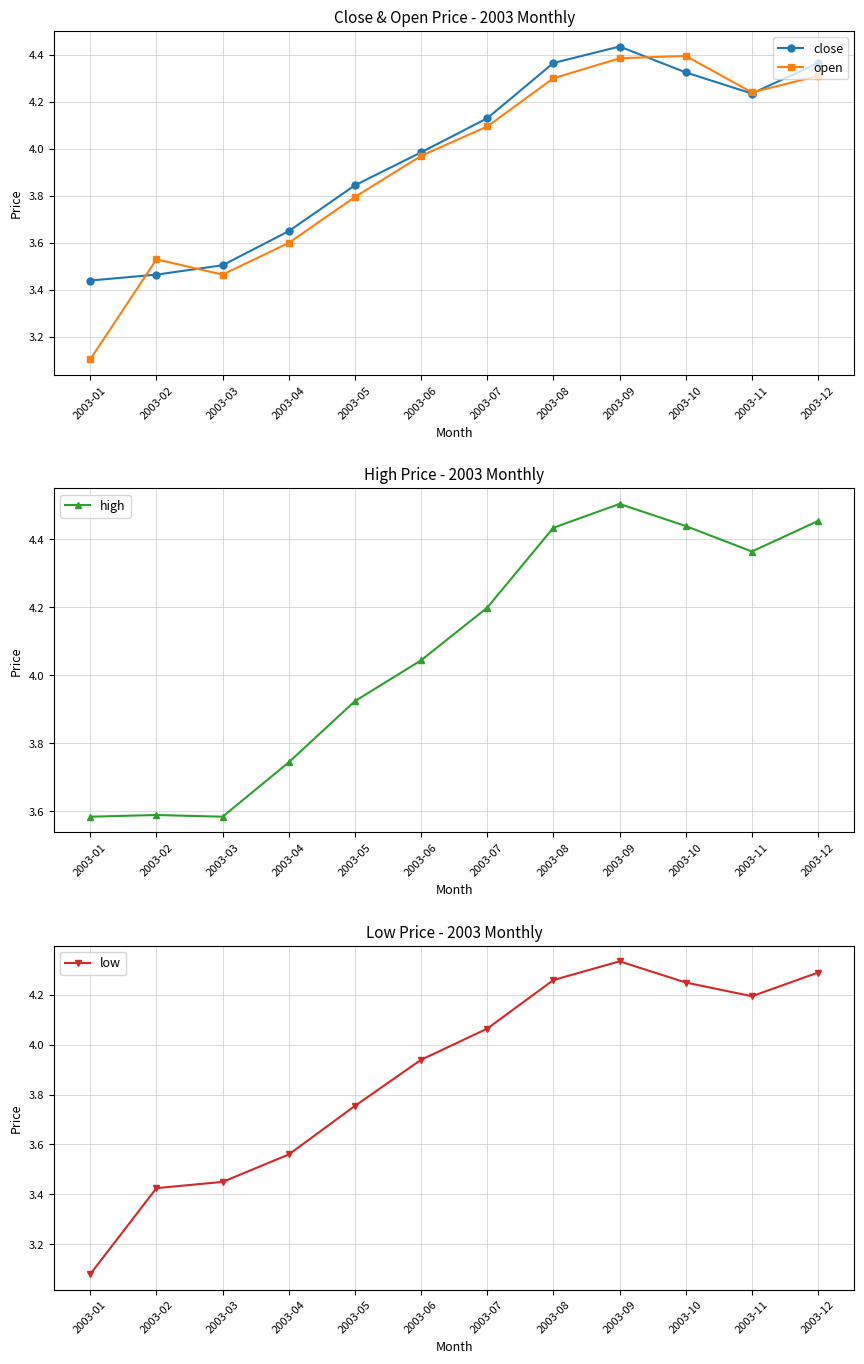

List the series in order of their overall mean, lowest first.

low, open, close, high